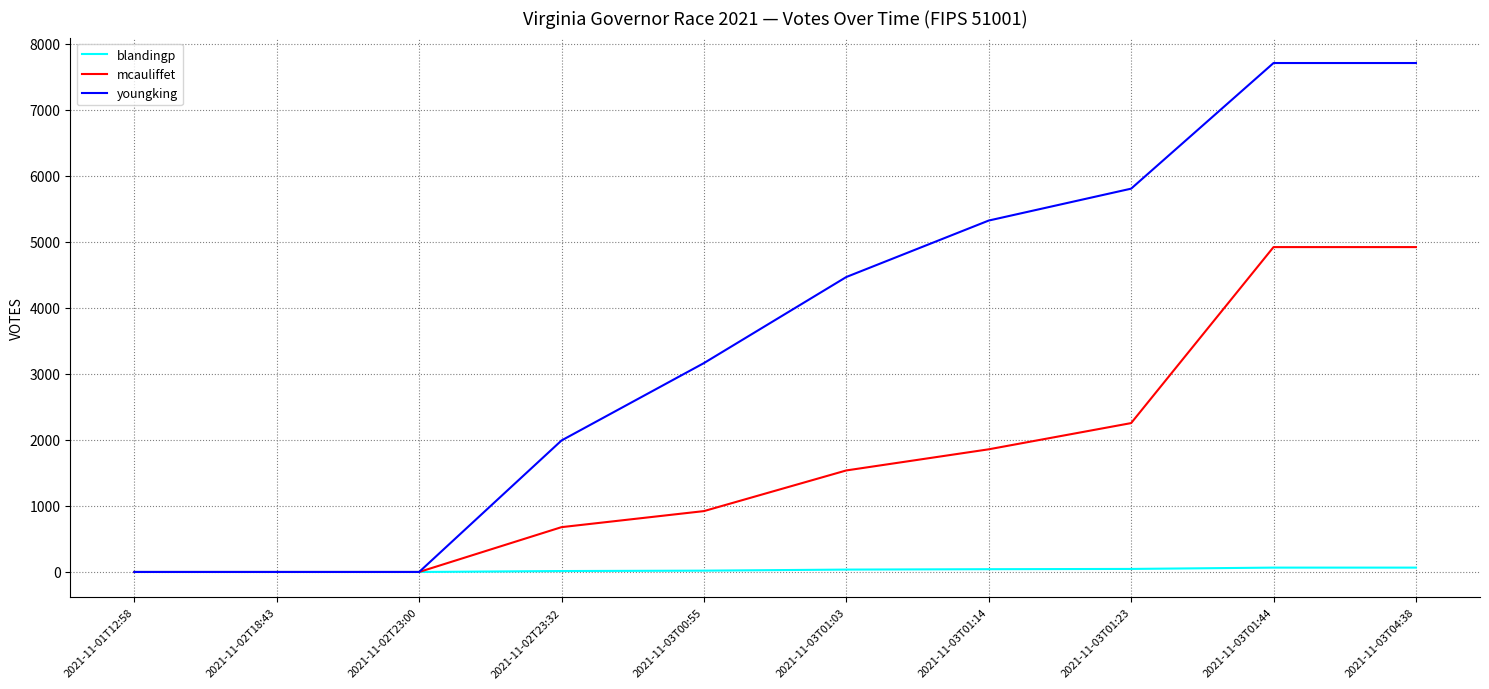

Which series has the largest total across all categories?

youngking